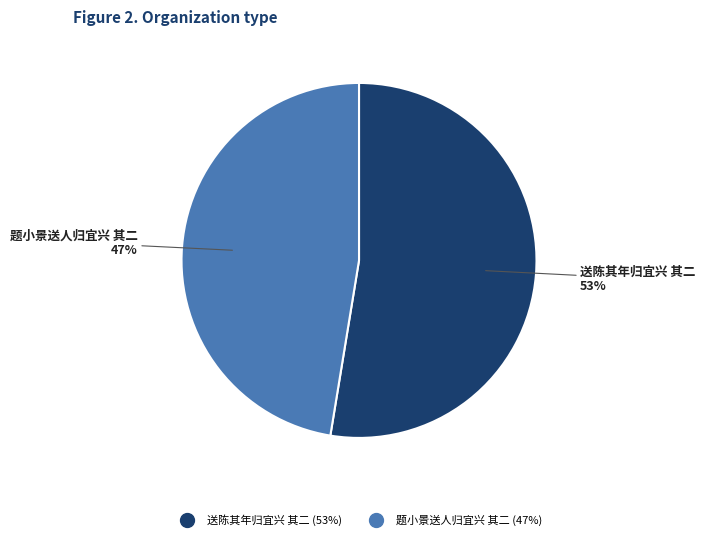

To the nearest percent, what is the average slice percentage?

50%